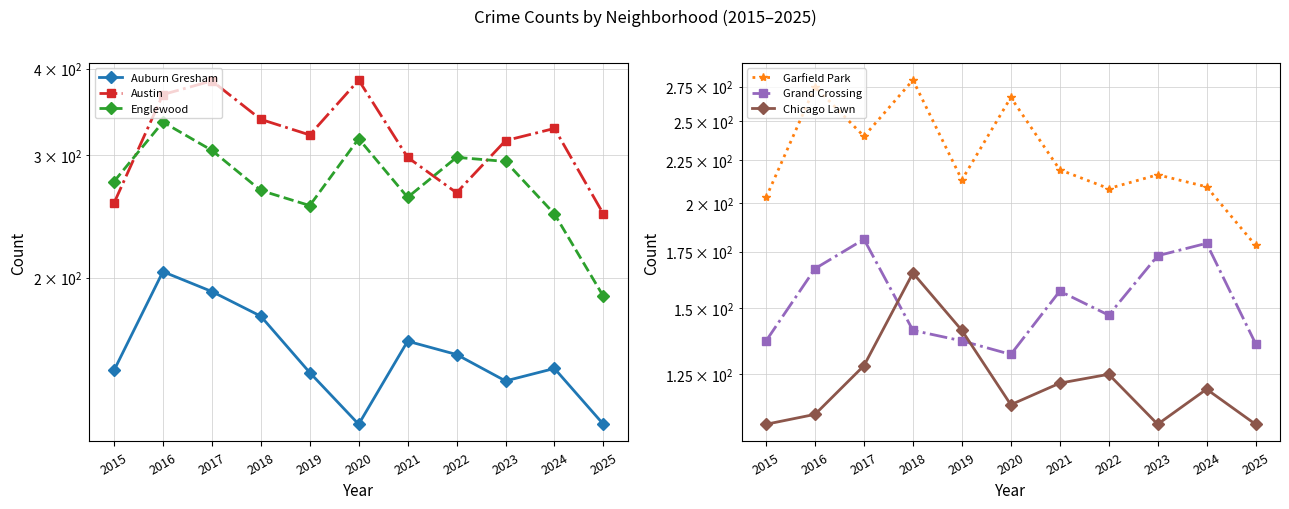

Between 2024 and 2021, which is larger?

2021